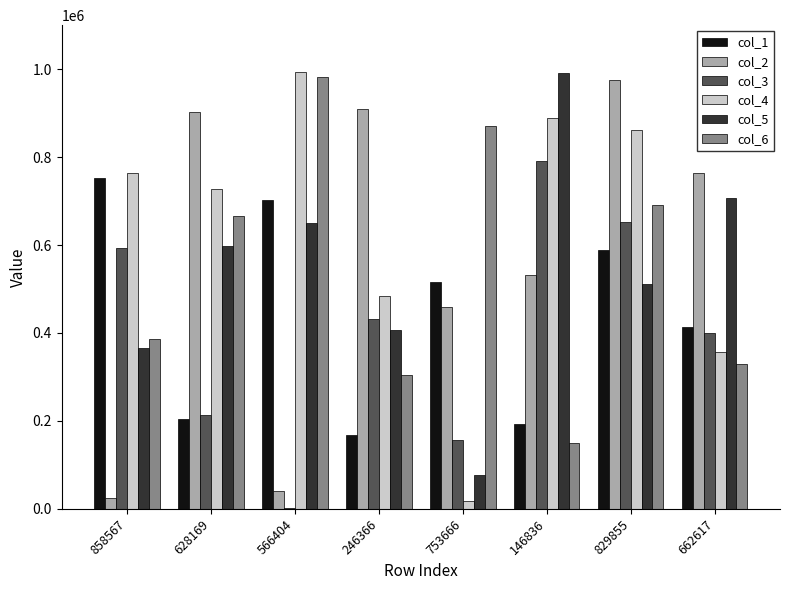

Which series has the largest total across all categories?

col_4